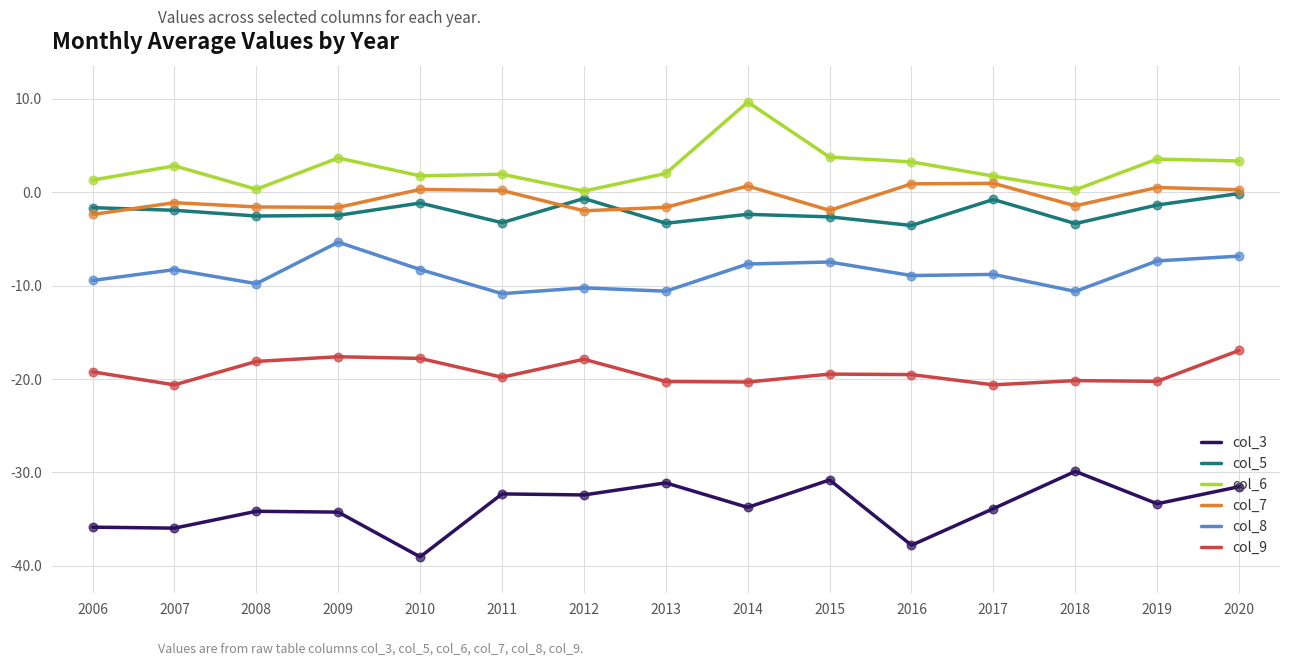

Which series has the largest total across all categories?

col_6